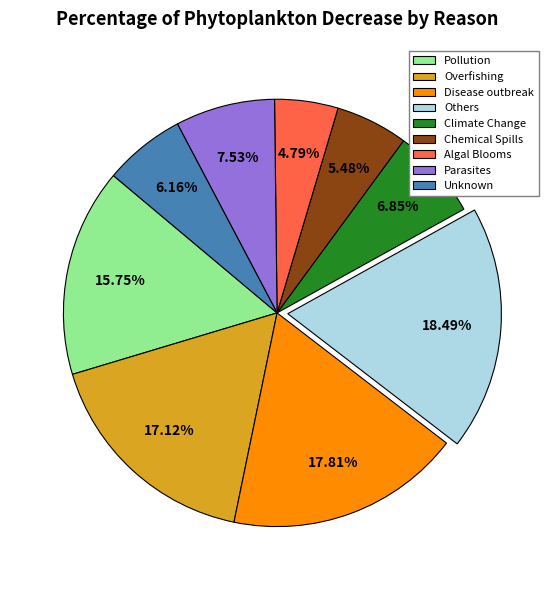

Does Pollution represent more than half of the total?

No